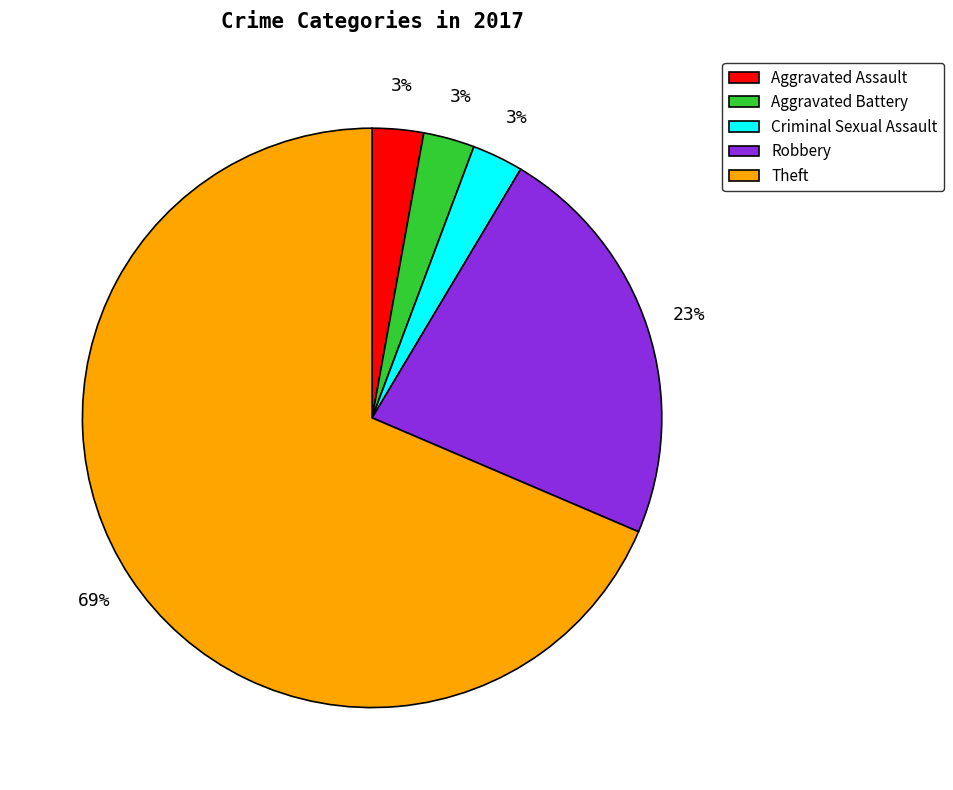

True or false: Aggravated Battery accounts for 3% of the total.

True